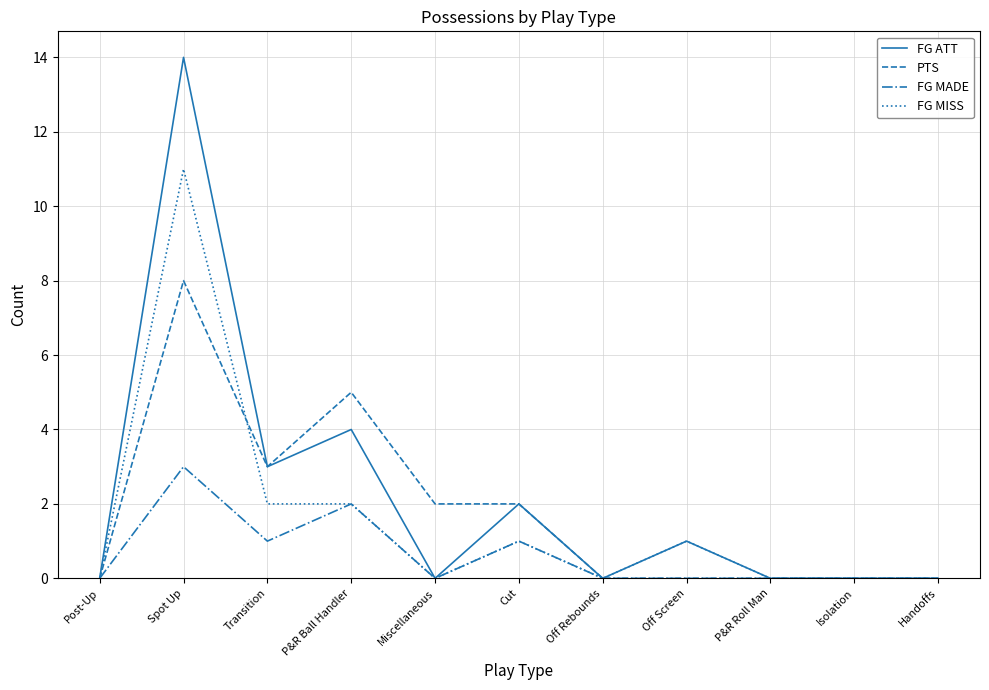

Rank the series by their maximum value, from highest to lowest.

FG ATT, FG MISS, PTS, FG MADE